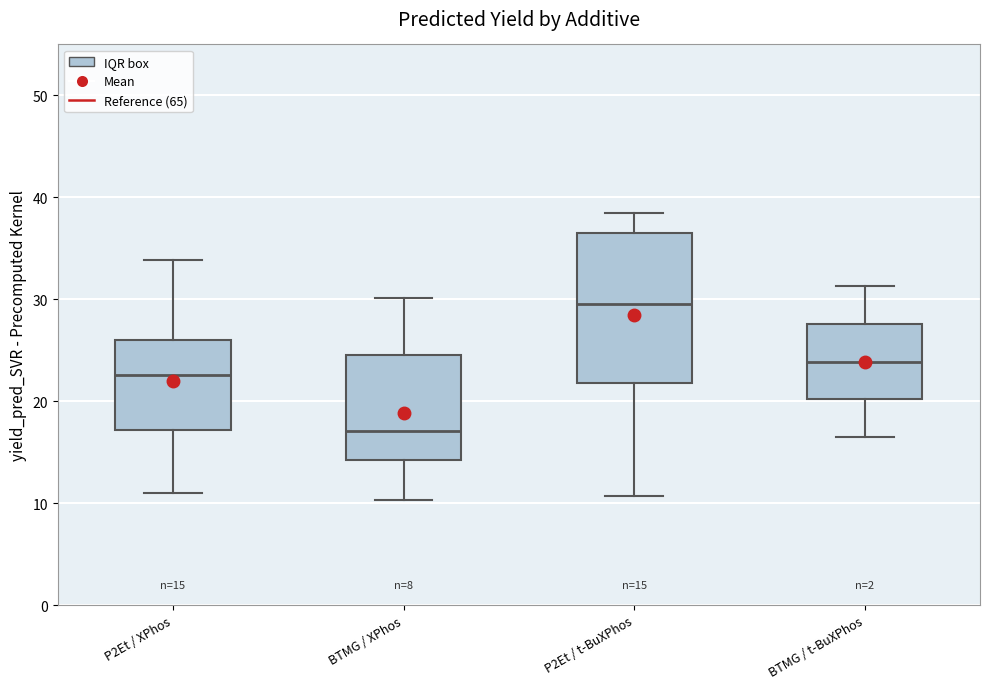

Which box is the tallest, from its lower edge to its upper edge?

P2Et / t-BuXPhos